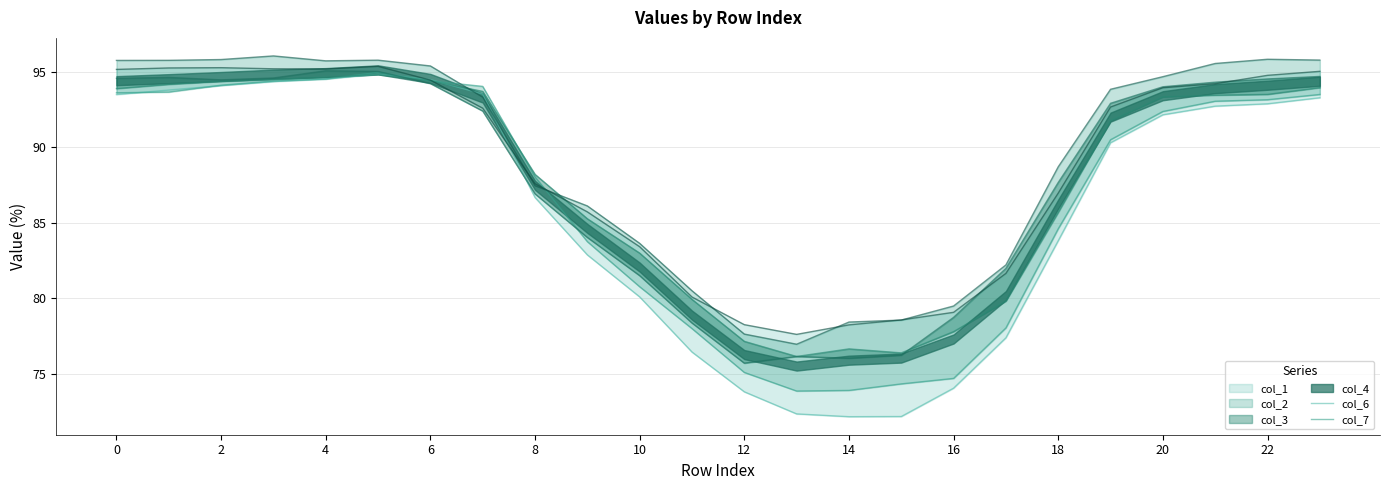

What is the minimum value shown in the chart?

72.2